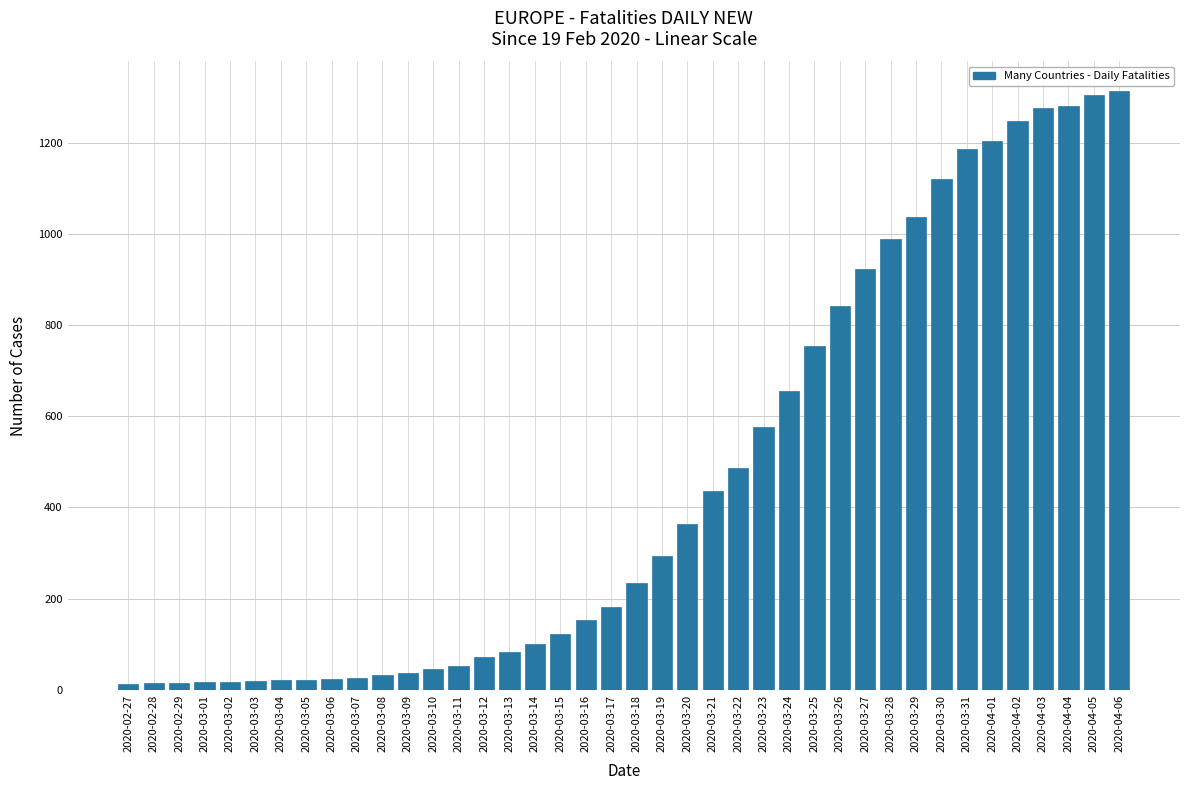

What is the maximum value shown in the chart?

1313